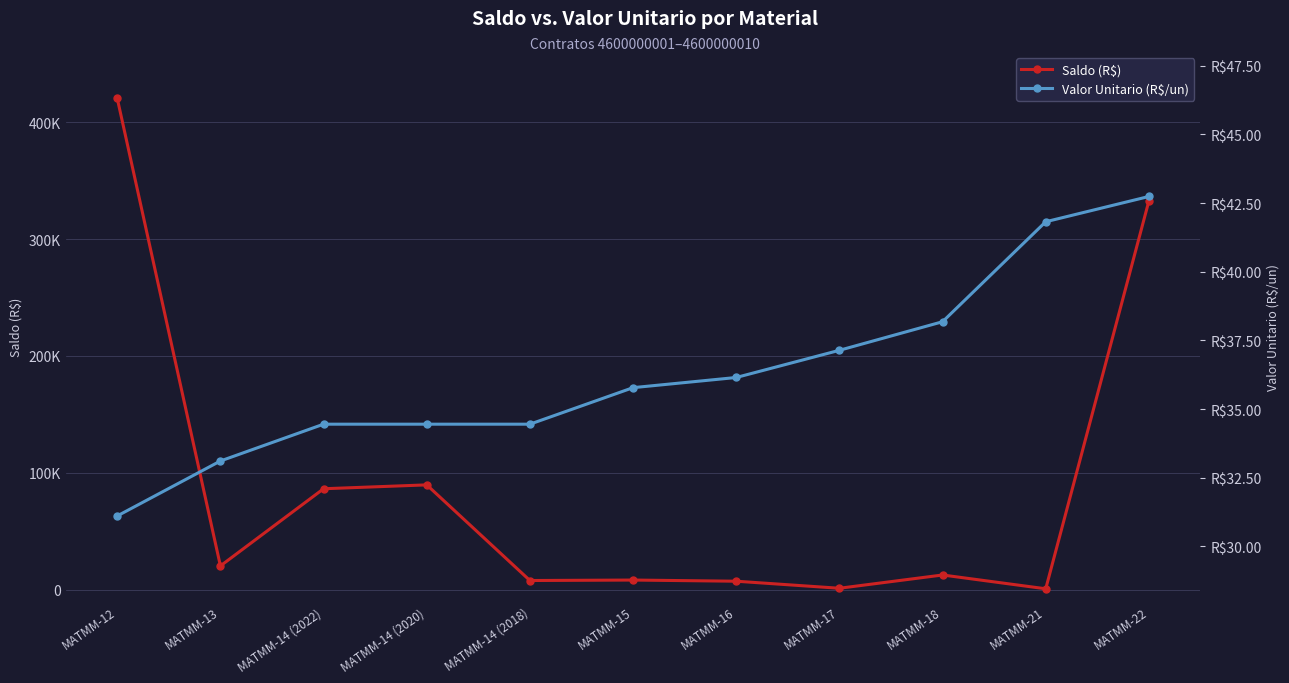

Between MATMM-14 (2022) and MATMM-18, which is larger?

MATMM-14 (2022)